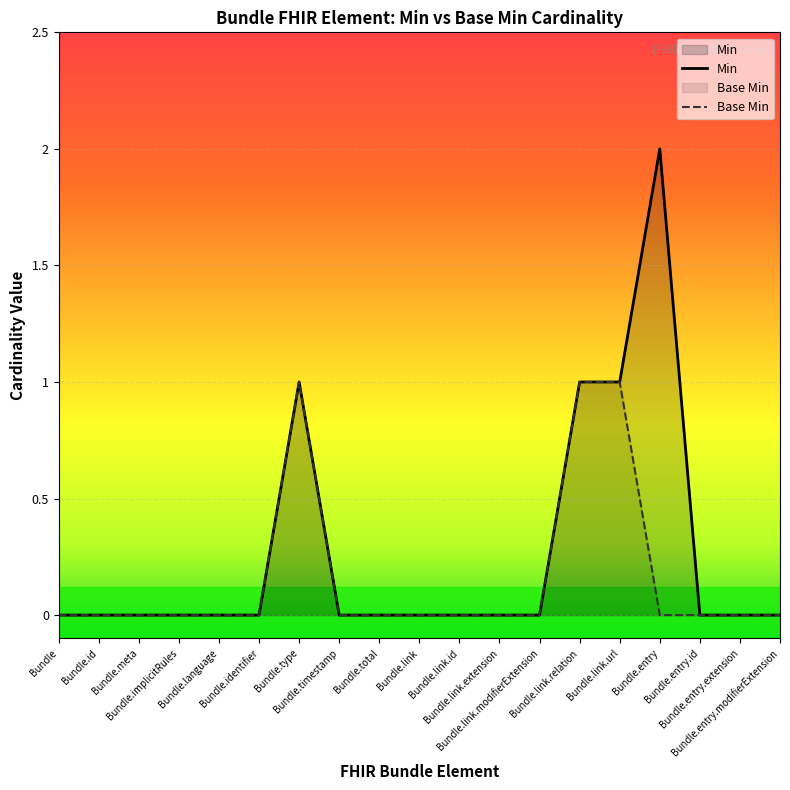

How many values in the Base Min series exceed 0?

3